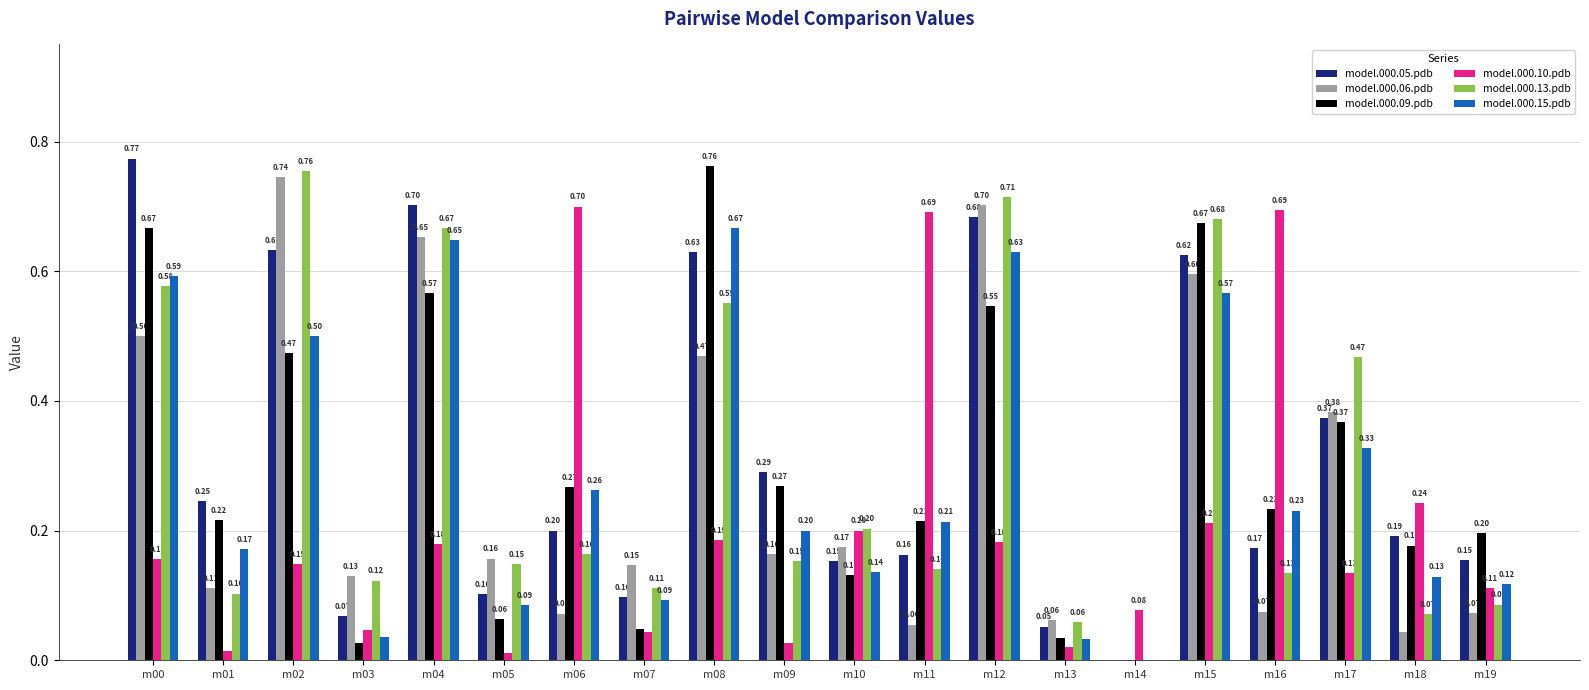

Is it true that model.000.15.pdb equals 0.6 at m12?

True